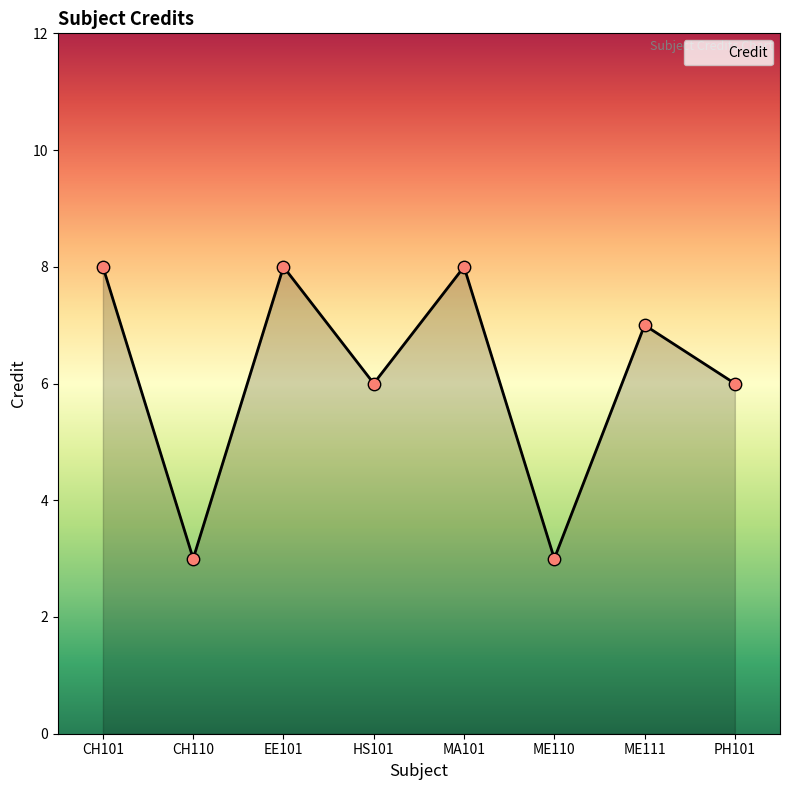

What is the change in value from EE101 to ME110?

-5